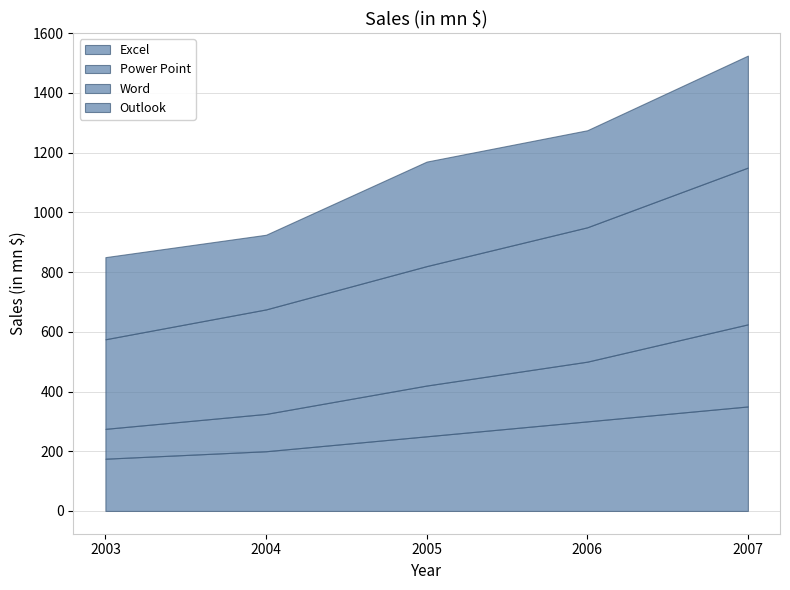

What is the sum of the Outlook values at 2004 and 2006?

575